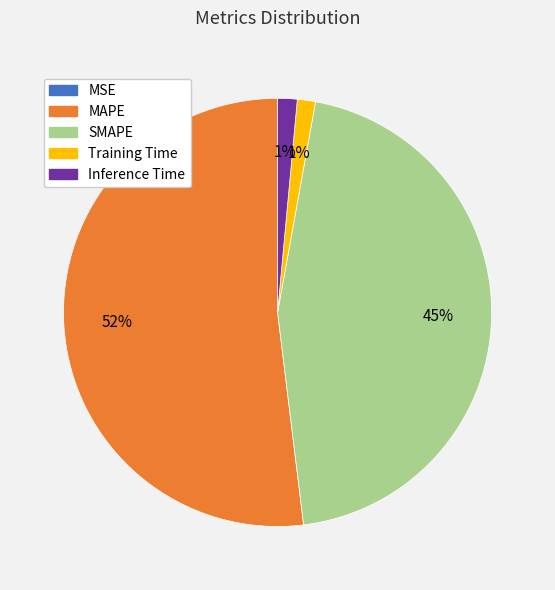

What is the largest slice in the pie chart?

MAPE